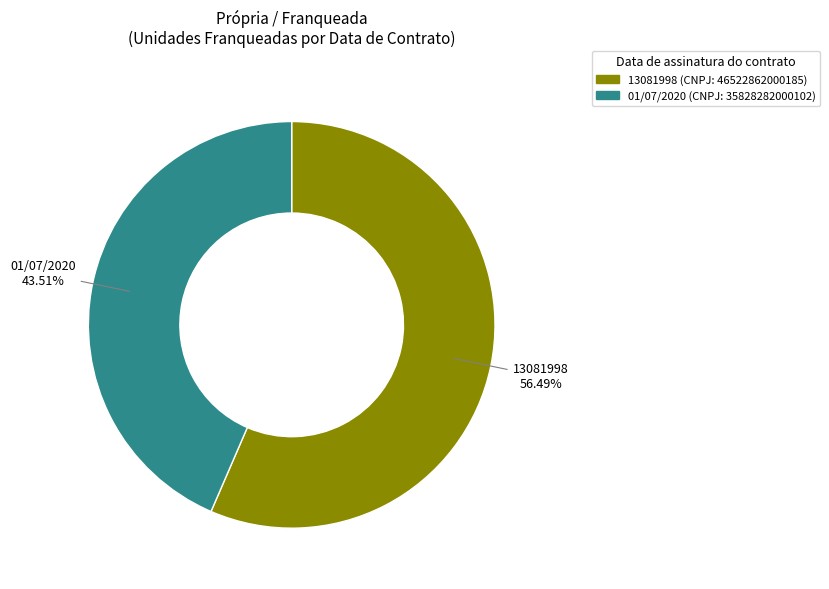

Which slice is the smallest?

01/07/2020